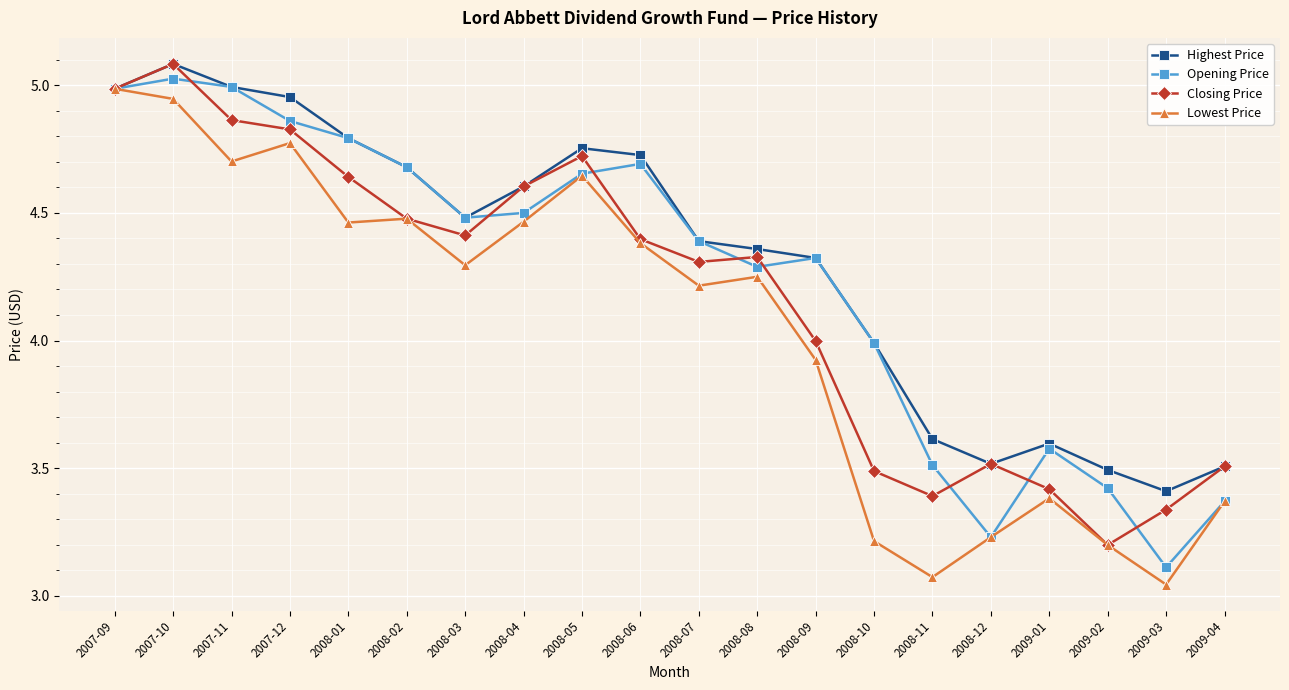

What is the difference between the Highest Price values at 2008-08 and 2008-06?

0.4